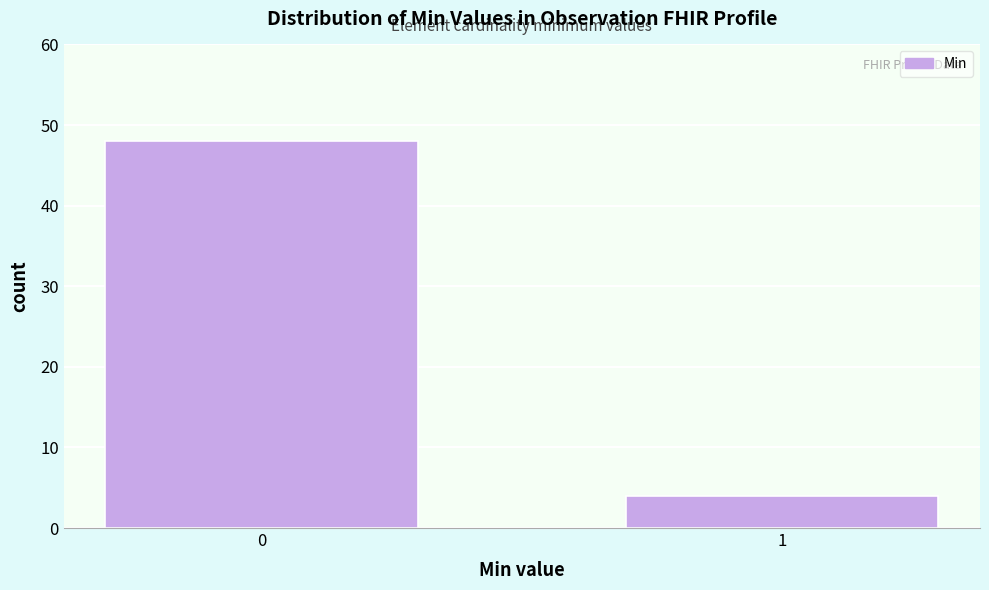

Reading left to right, what are all the values shown in this chart?

48	4